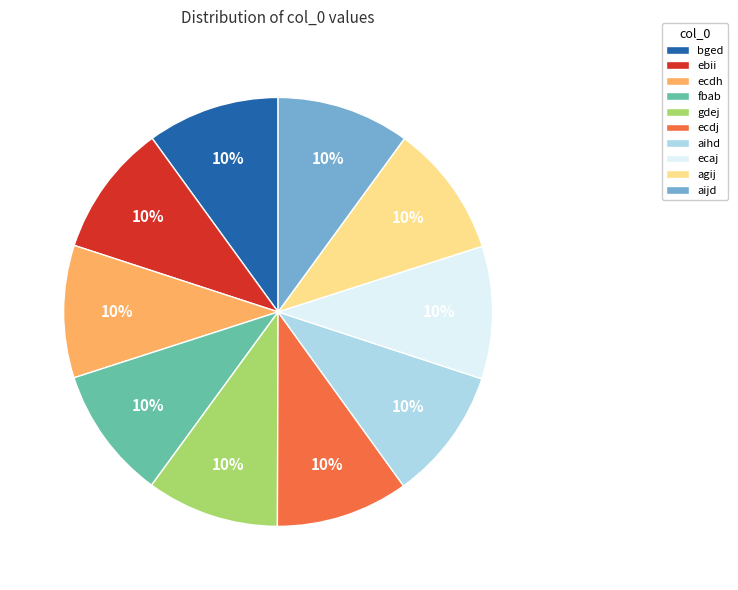

Do gdej and ebii together represent more than half of the pie?

No